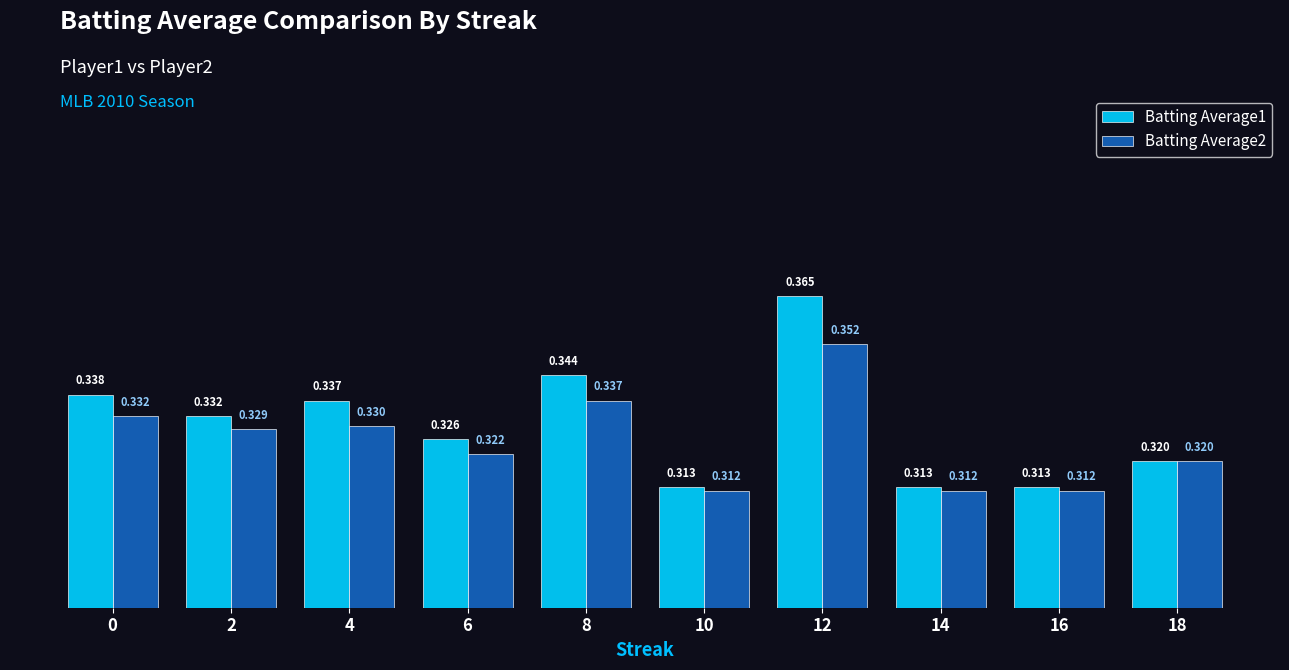

Is the value of Batting Average2 at 8 greater than the value of Batting Average1 at 12?

No